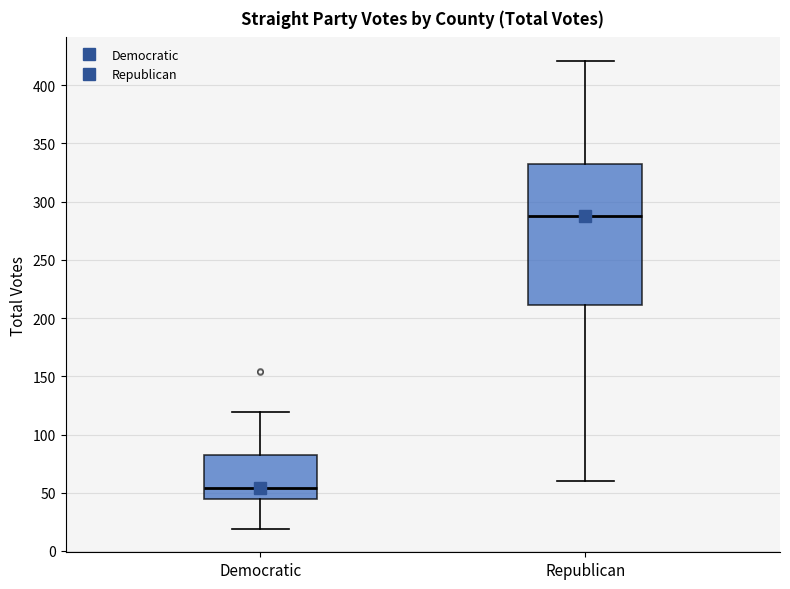

Which box is the tallest, from its lower edge to its upper edge?

Republican